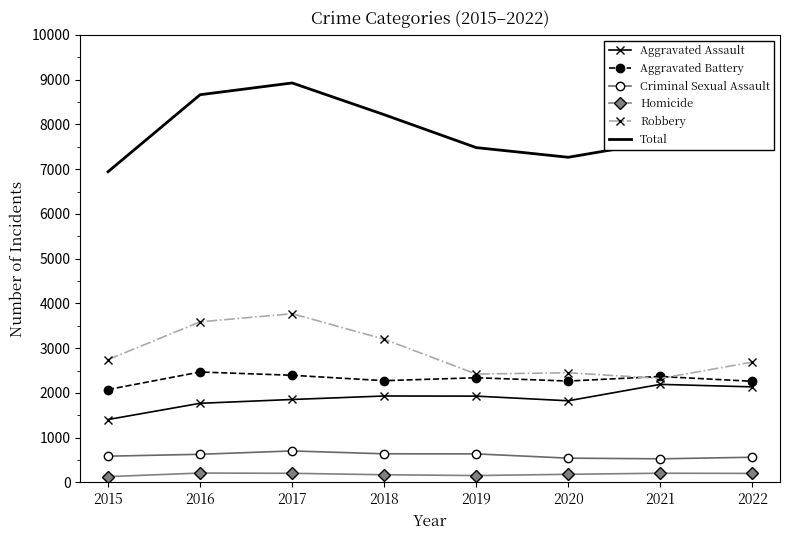

At 2017, list the series in order from largest to smallest.

Total, Robbery, Aggravated Battery, Aggravated Assault, Criminal Sexual Assault, Homicide